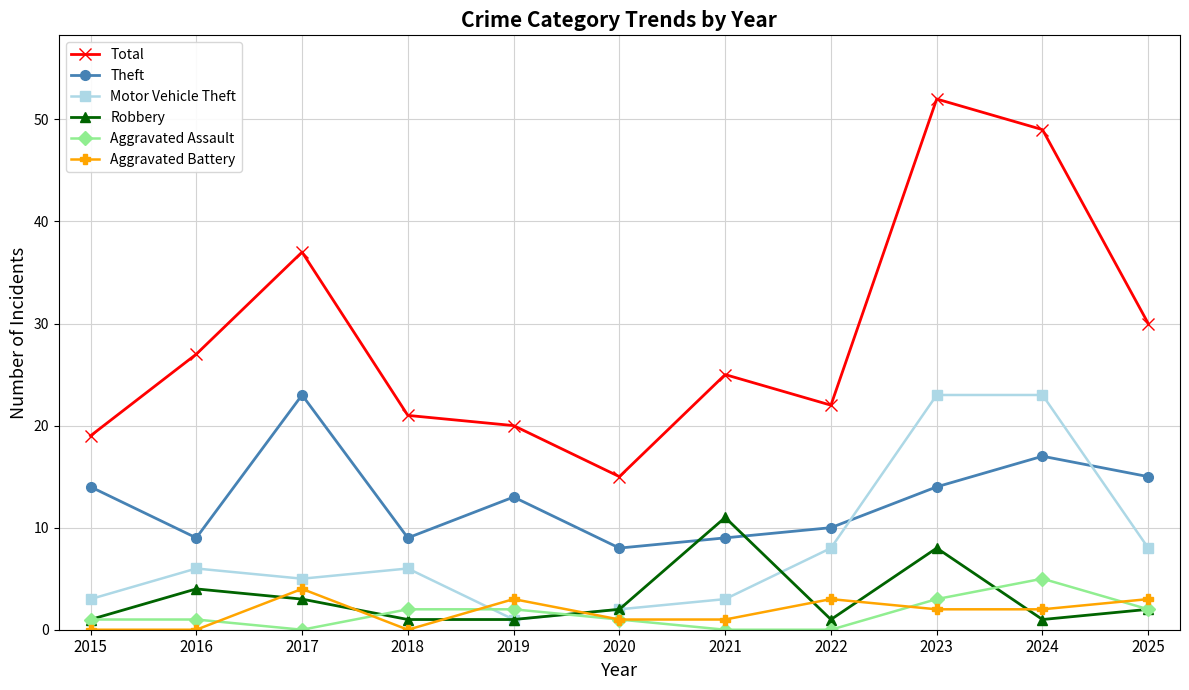

True or false: Aggravated Assault and Theft cross at least once.

False